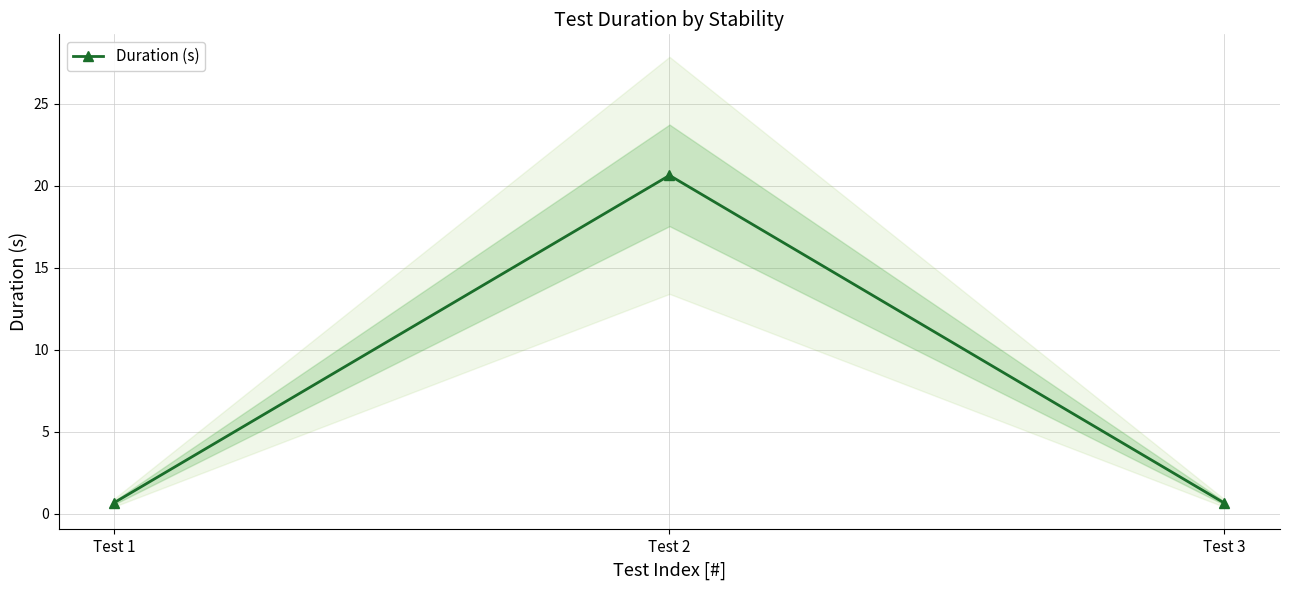

At which category does the chart reach its minimum across all series?

Test 3